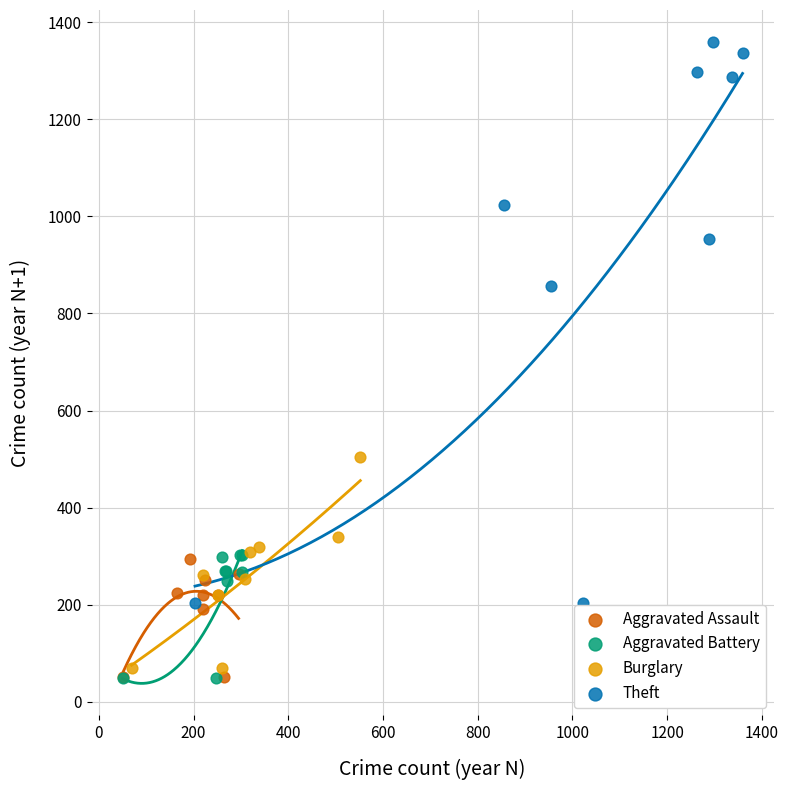

What are all the series names shown in the legend?

Aggravated Assault, Aggravated Battery, Burglary, Theft